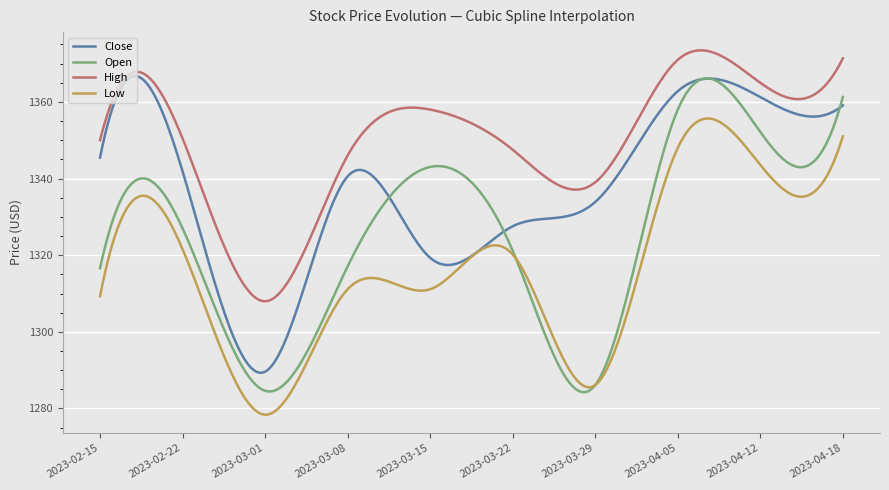

Which series has the largest total across all categories?

High